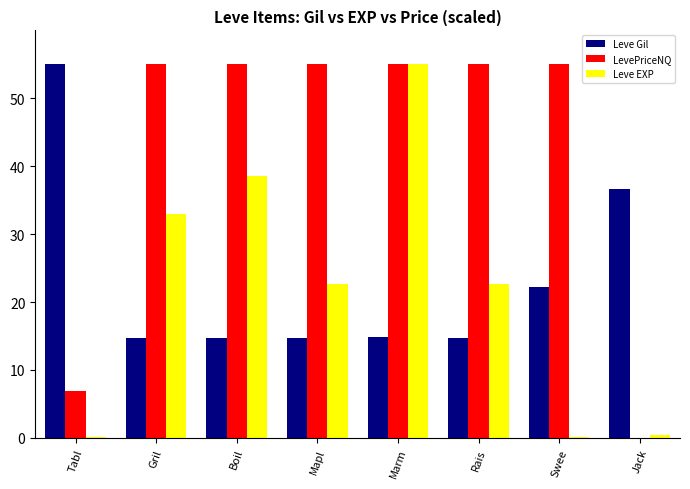

Which series has the largest total across all categories?

LevePriceNQ